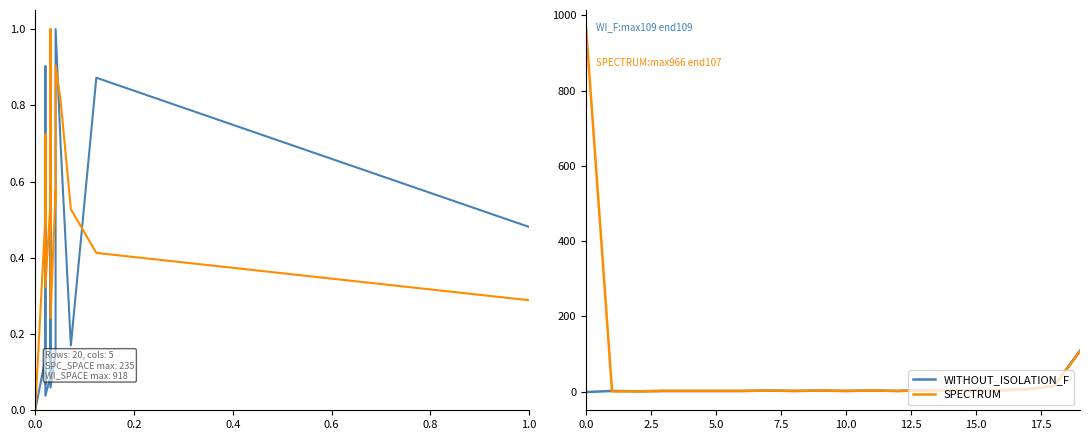

What is the smallest value displayed?

-1.0